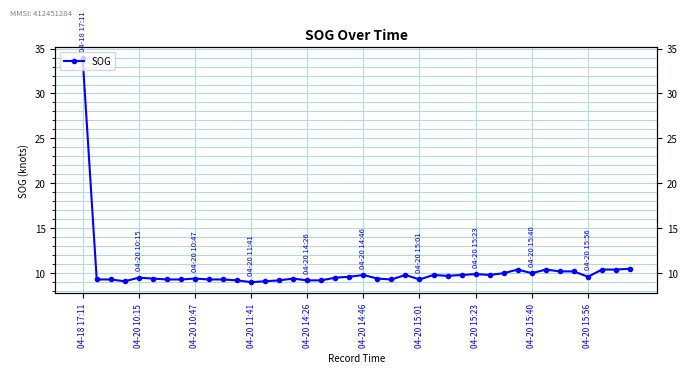

Is this an area chart (filled region under the line)?

No